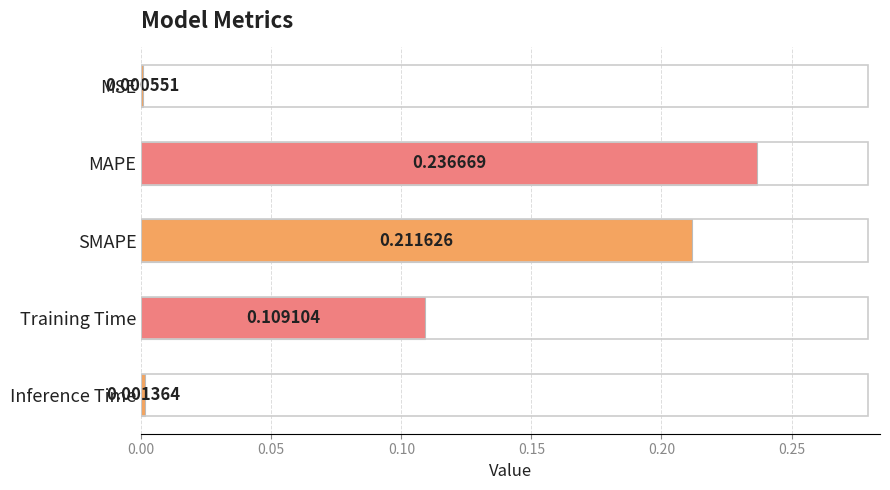

At which category does the chart reach its peak across all series?

MAPE